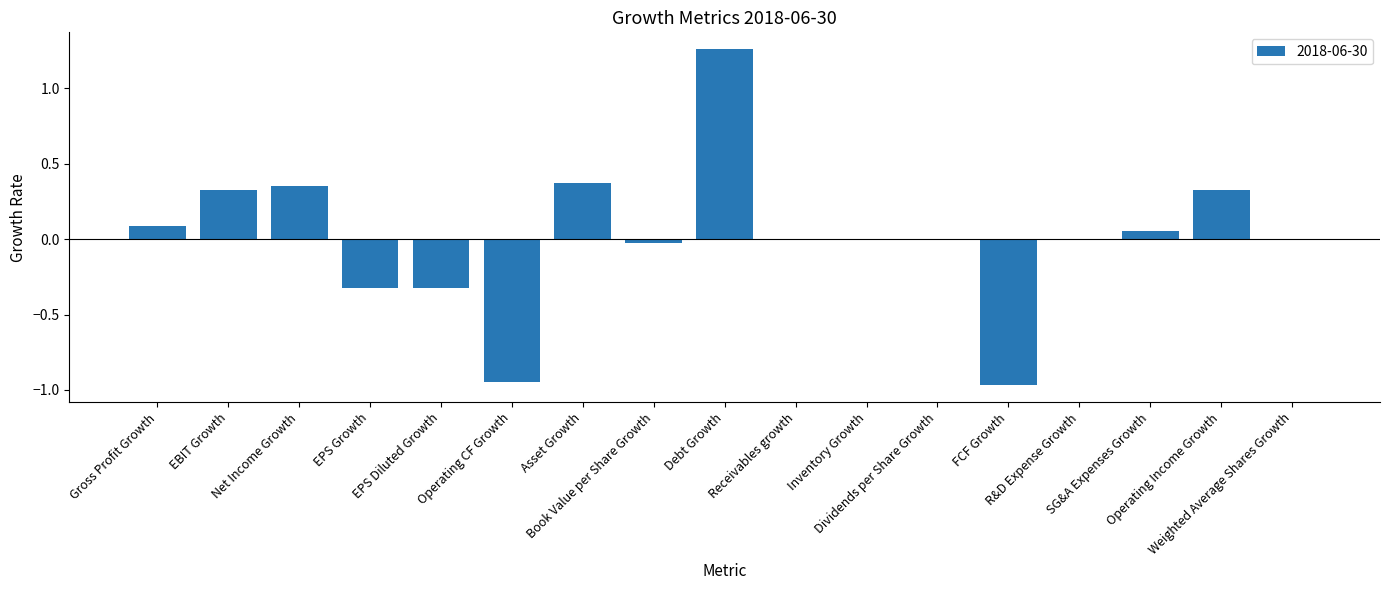

Between Gross Profit Growth and Net Income Growth, which is larger?

Net Income Growth